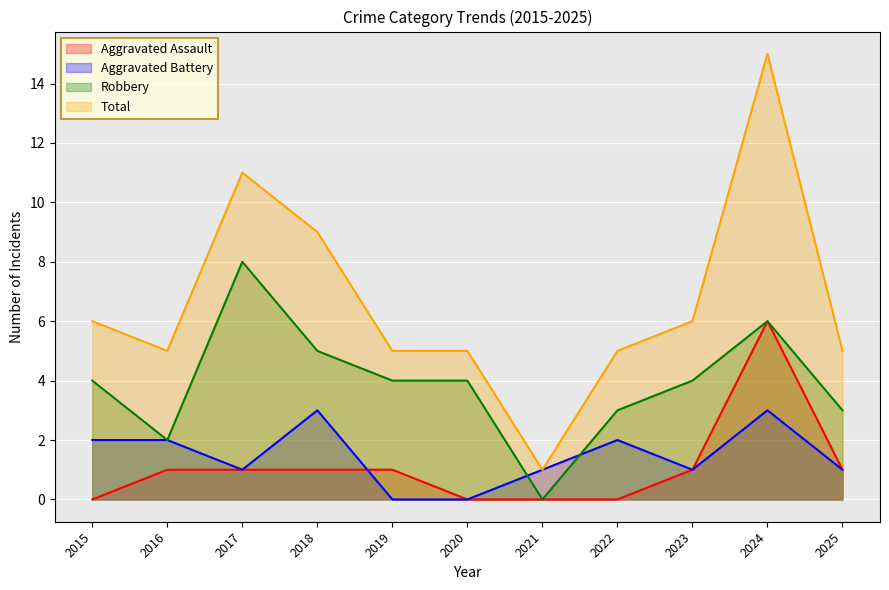

True or false: Total and Aggravated Battery cross at least once.

False